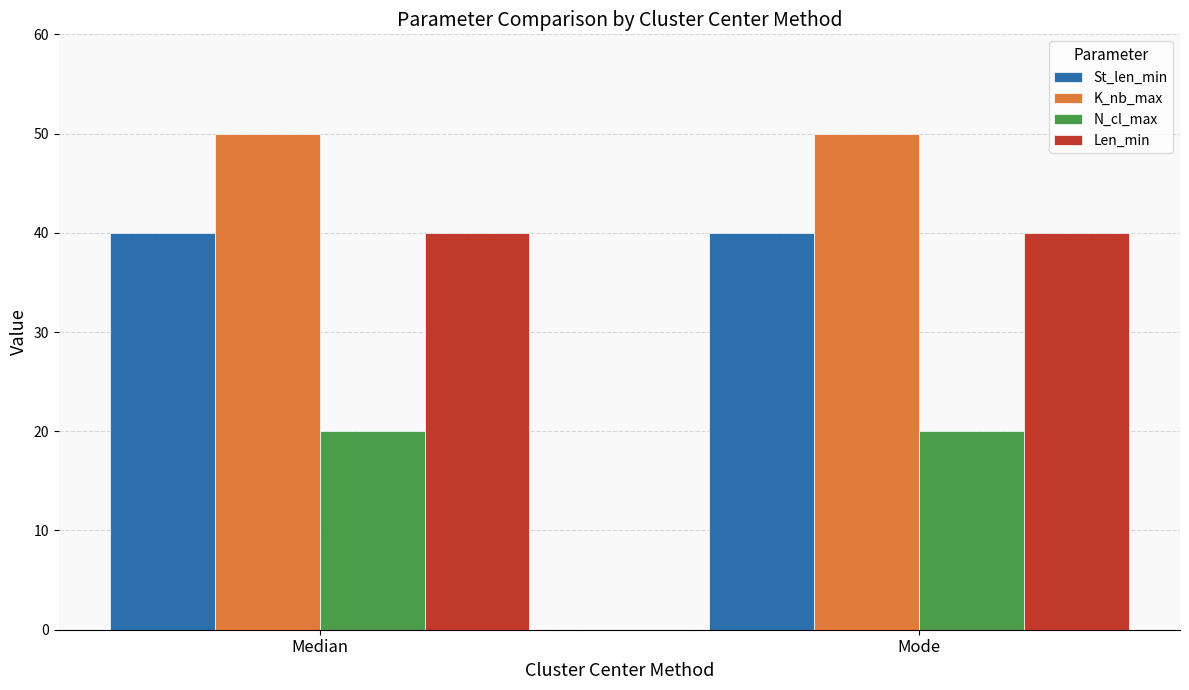

What is the smallest value displayed?

20